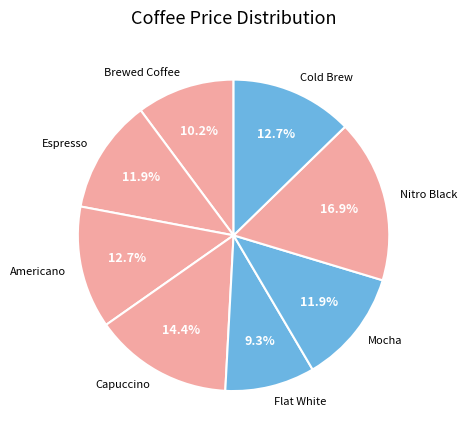

Which slice is the smallest?

Flat White